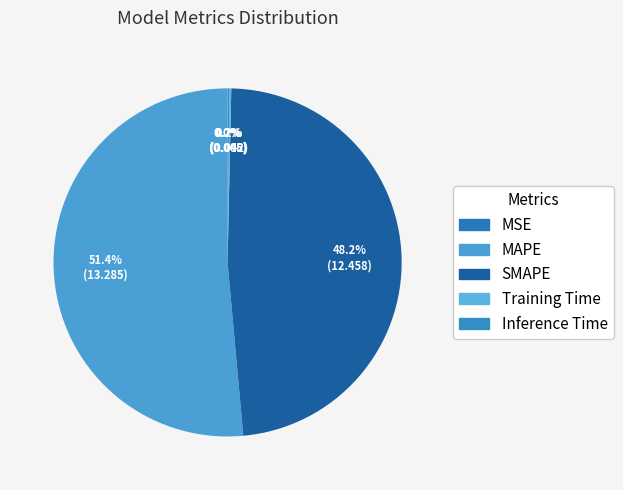

Combined, do Inference Time and MAPE account for over 50%?

Yes